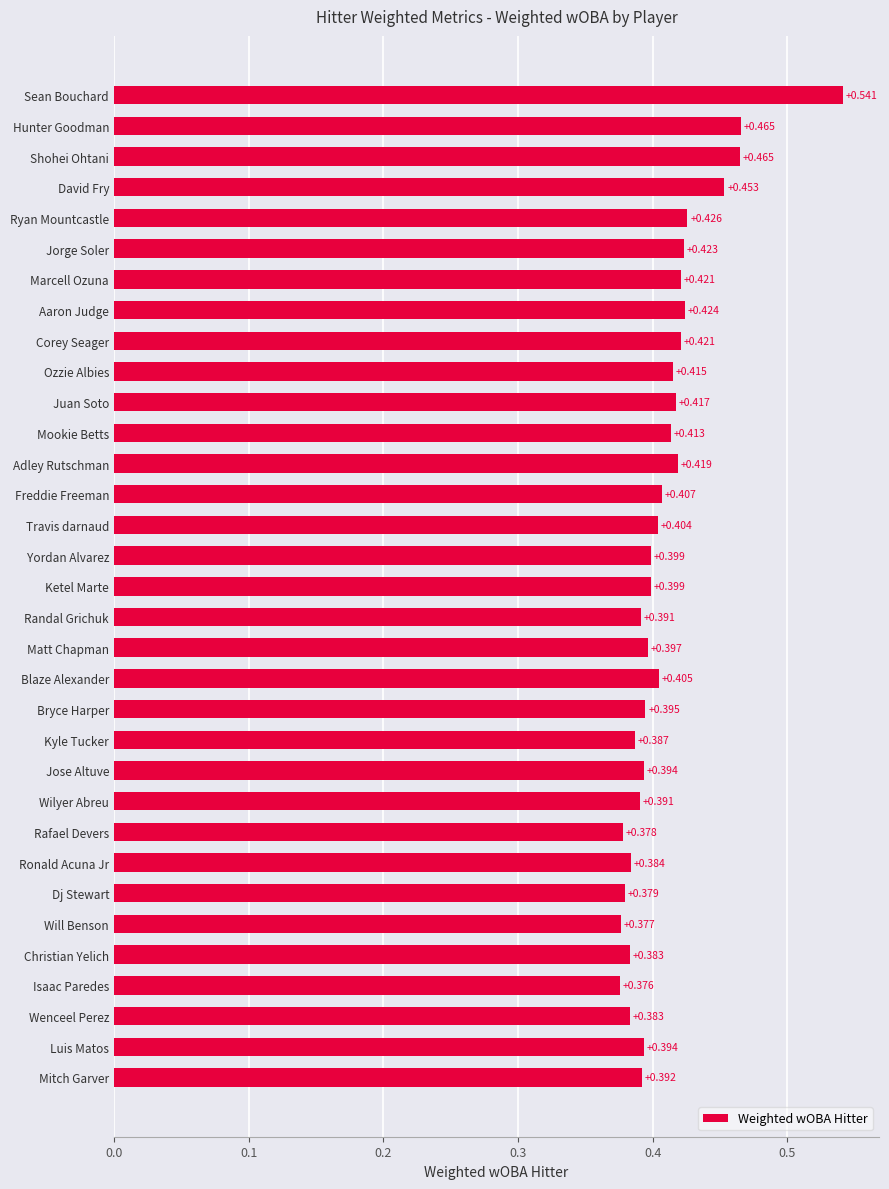

What is the label of the 27th bar from the bottom?

Marcell Ozuna